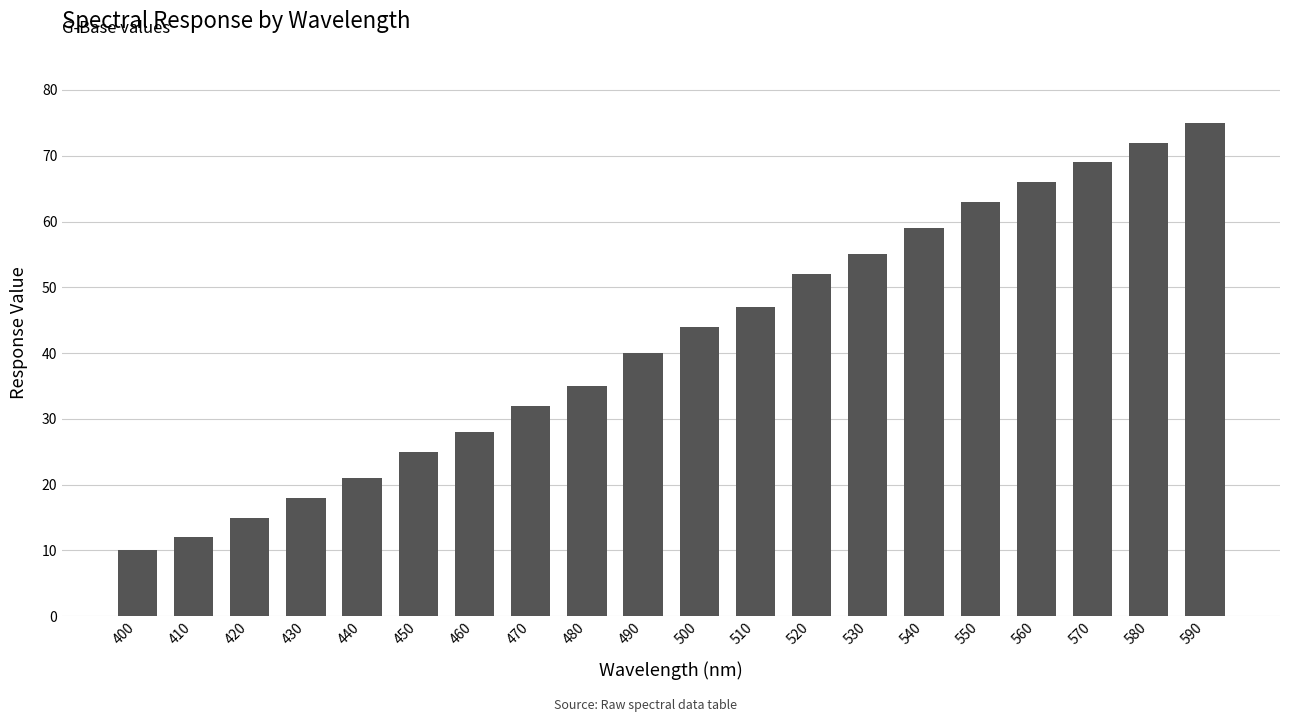

Is it true that the value at 590 is 33?

False